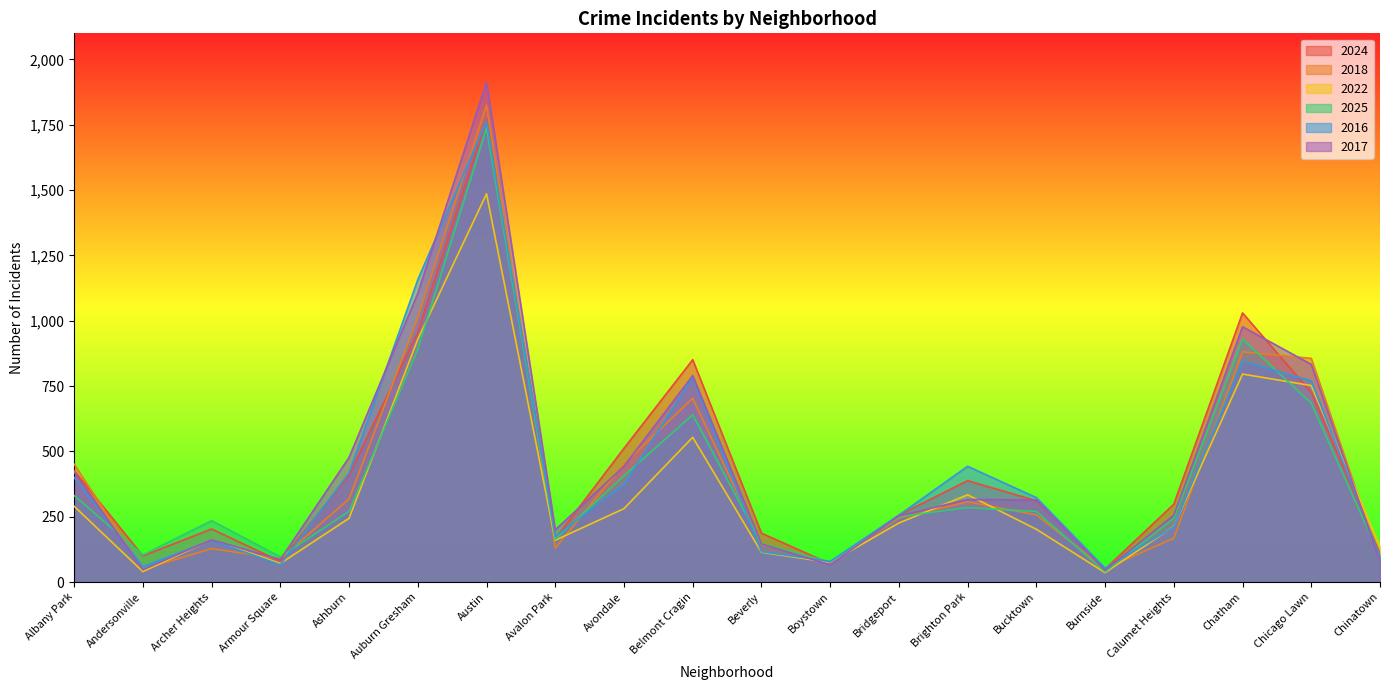

Which series has the largest total across all categories?

2017